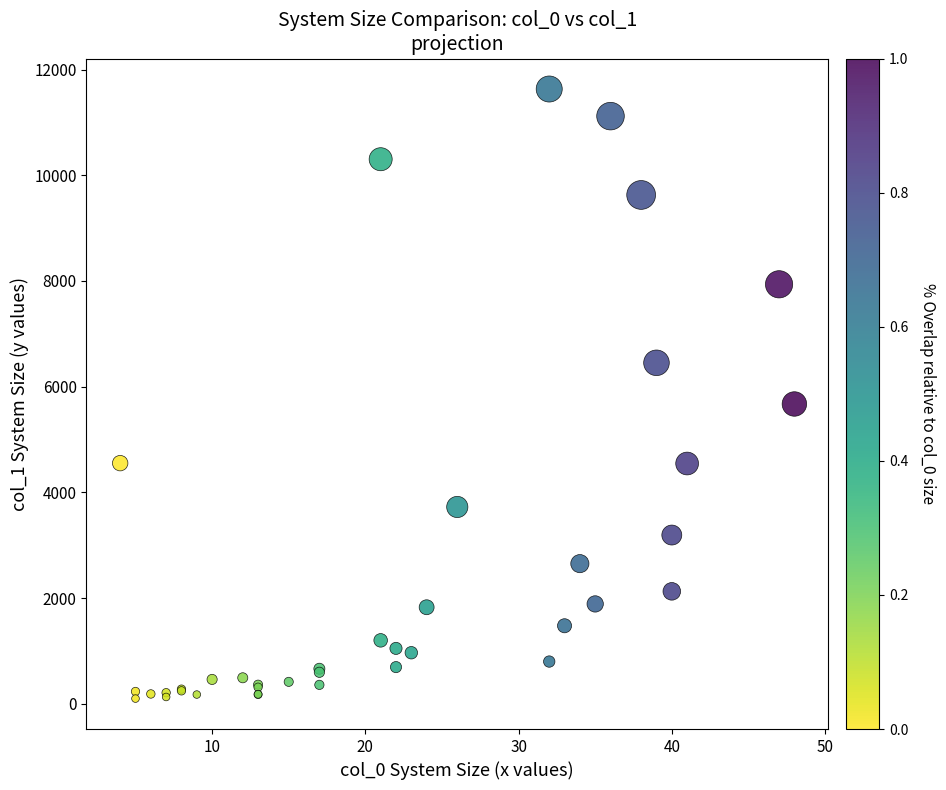

What Y value in the scatter plot is closest to 5866?

5673